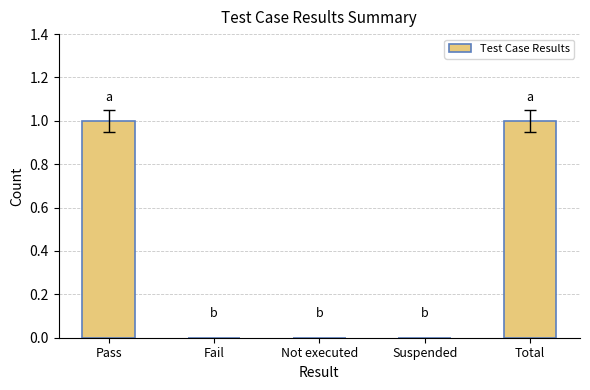

Reading left to right, what are all the values shown in this chart?

1	0	0	0	1